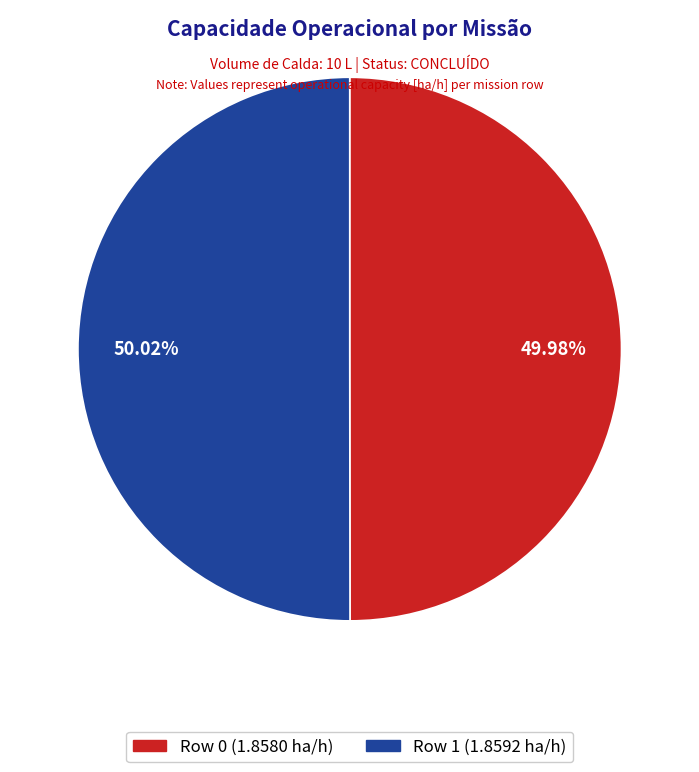

To the nearest percent, what is the average slice percentage?

50%